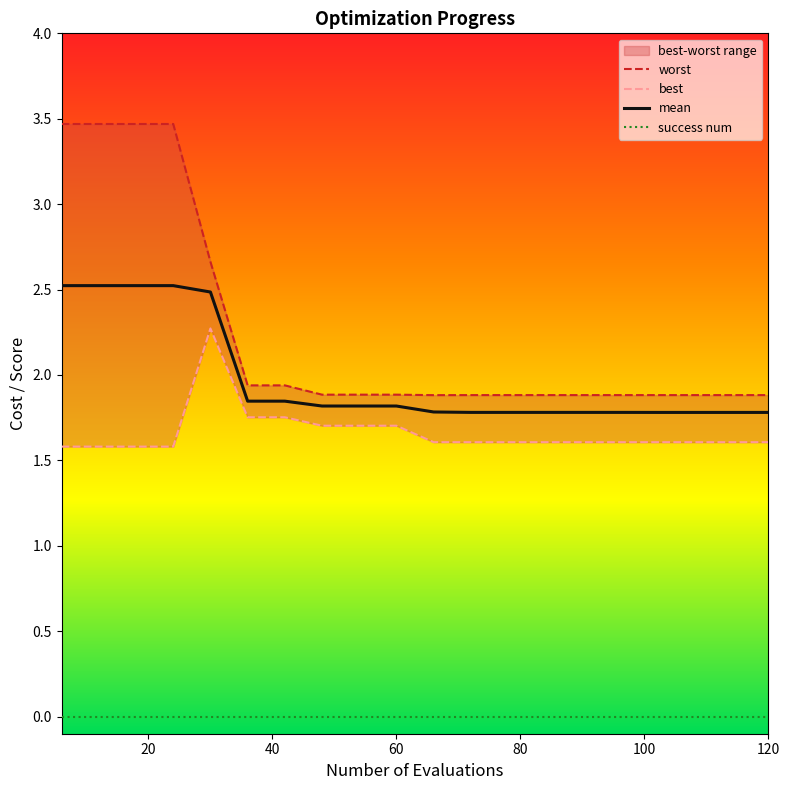

The mean series shows 2.5 at 120. True or false?

False